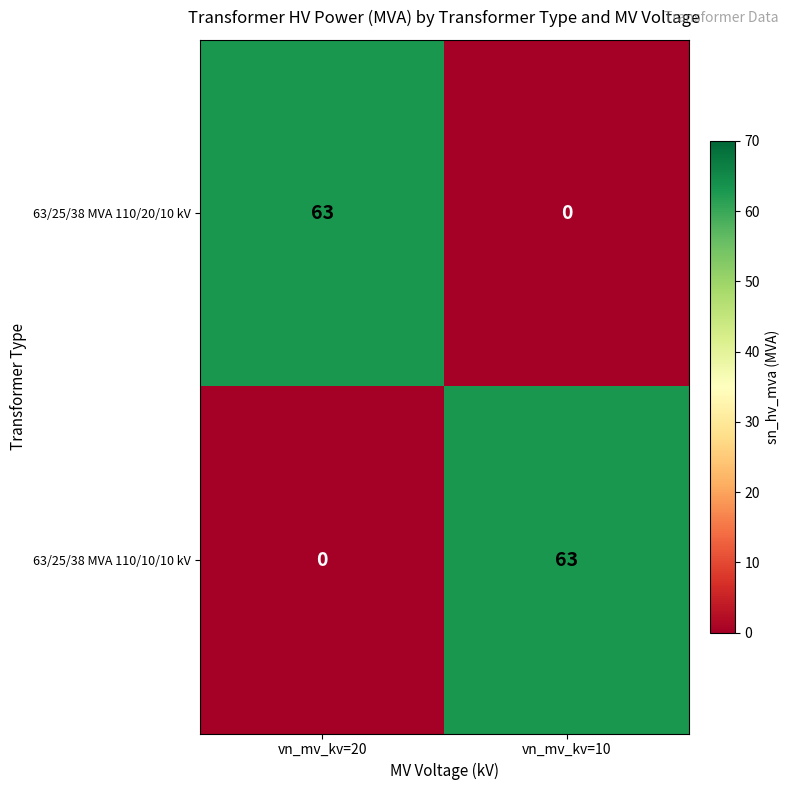

Count the number of categories in the chart.

2